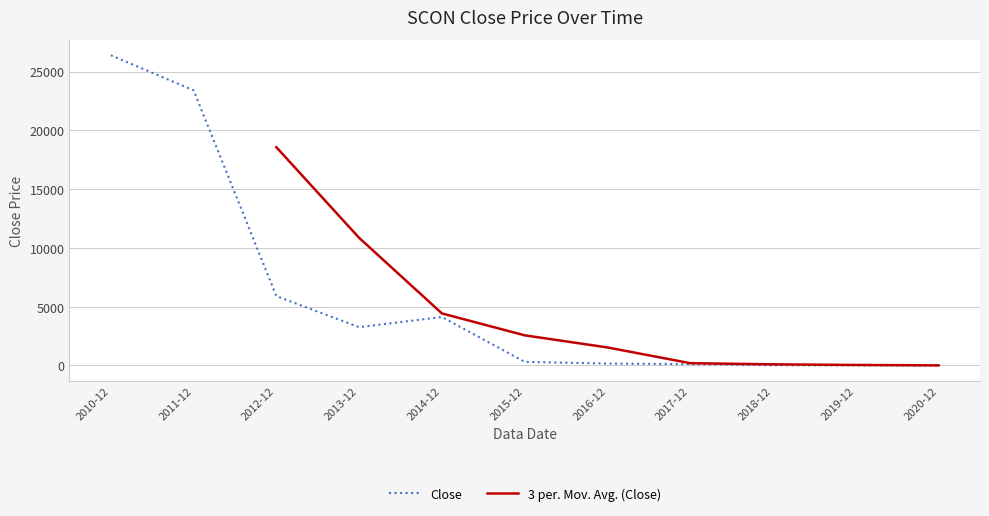

Which series has the largest total across all categories?

Close